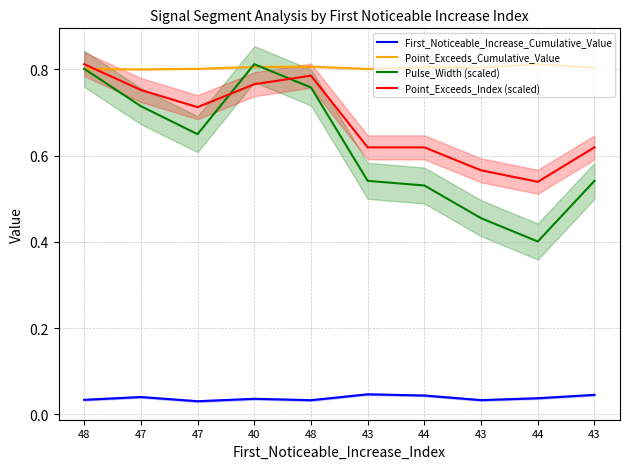

Reading left to right, what are all the values shown in this chart?

First_Noticeable_Increase_Cumulative_Value: 48=0.0	47=0.0	47=0.0	40=0.0	48=0.0	43=0.0	44=0.0	43=0.0	44=0.0	43=0.0
Point_Exceeds_Cumulative_Value: 48=0.8	47=0.8	47=0.8	40=0.8	48=0.8	43=0.8	44=0.8	43=0.8	44=0.8	43=0.8
Pulse_Width (scaled): 48=0.8	47=0.7	47=0.6	40=0.8	48=0.8	43=0.5	44=0.5	43=0.5	44=0.4	43=0.5
Point_Exceeds_Index (scaled): 48=0.8	47=0.8	47=0.7	40=0.8	48=0.8	43=0.6	44=0.6	43=0.6	44=0.5	43=0.6